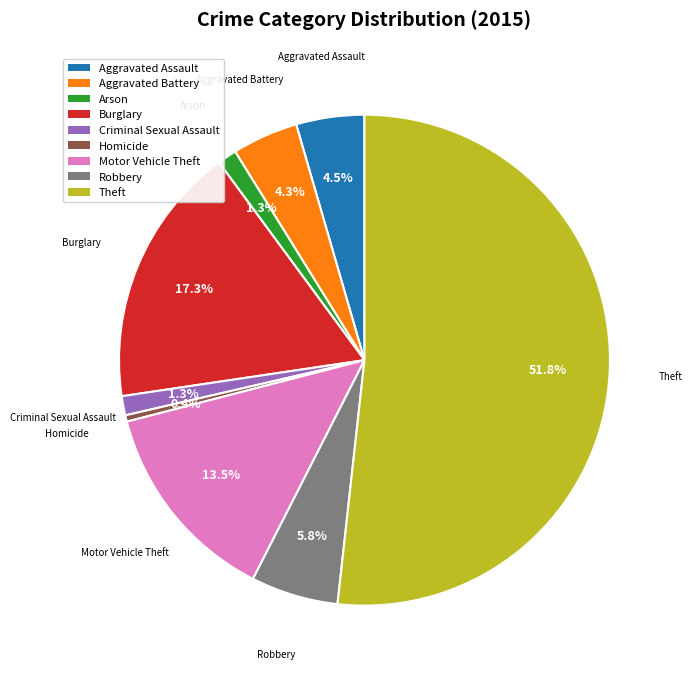

Is it true that Homicide is 0% of the pie?

True